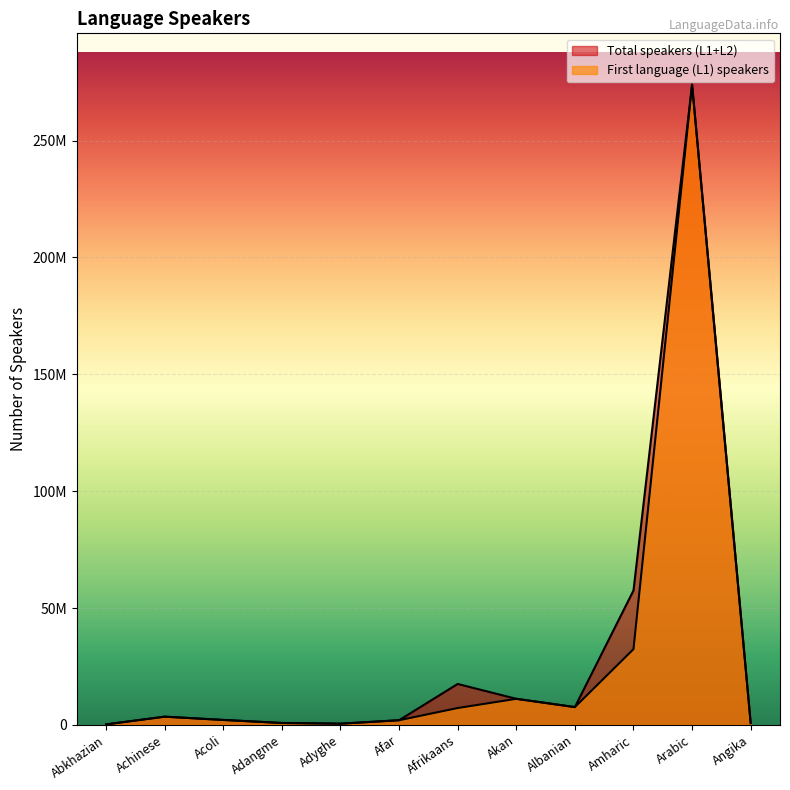

What is the sum of the L1 Speakers values at Adangme and Angika?

1543600